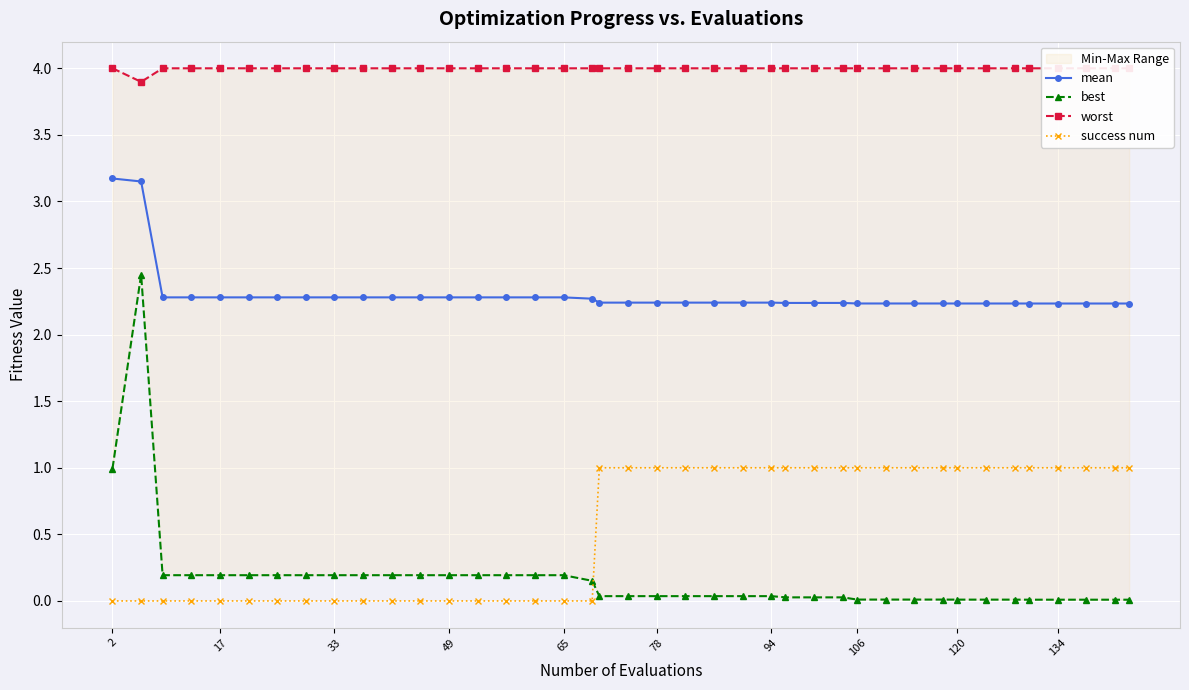

Is this an area chart (filled region under the line)?

No